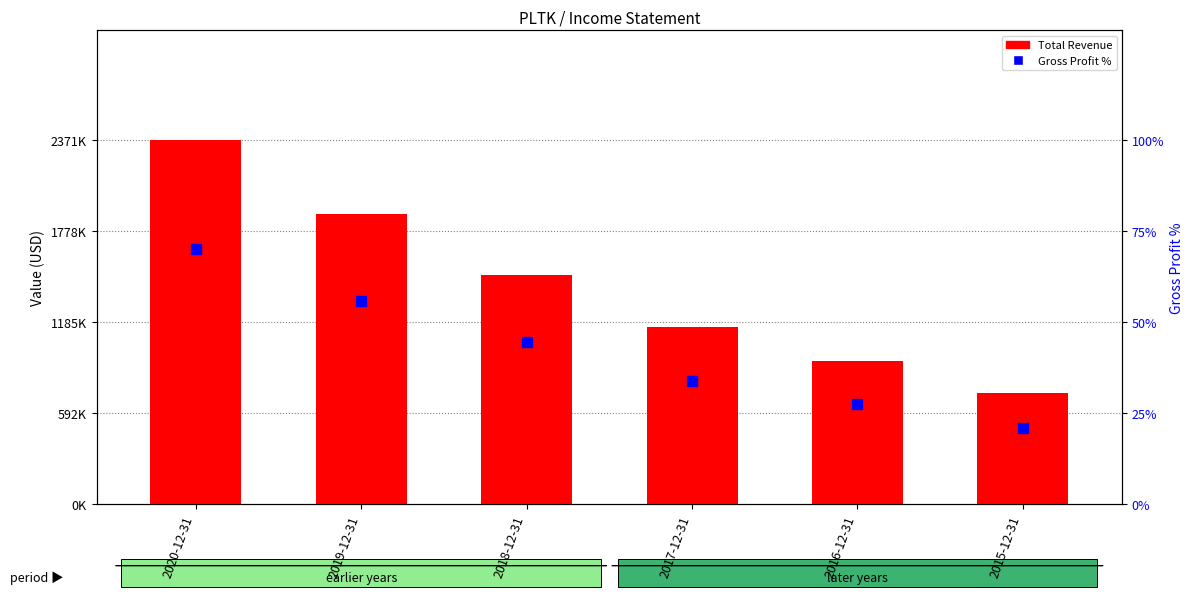

Rank the series by their average value, from lowest to highest.

Gross Profit %, Total Revenue